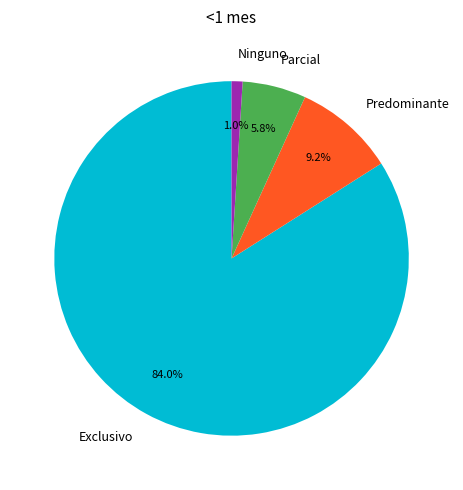

Between Parcial and Exclusivo, which is larger?

Exclusivo